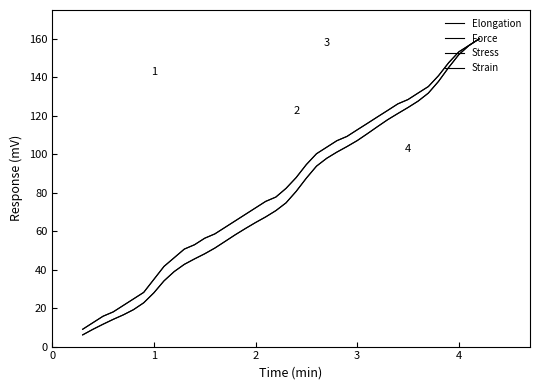

What is the sum of all Strain values?

3328.0